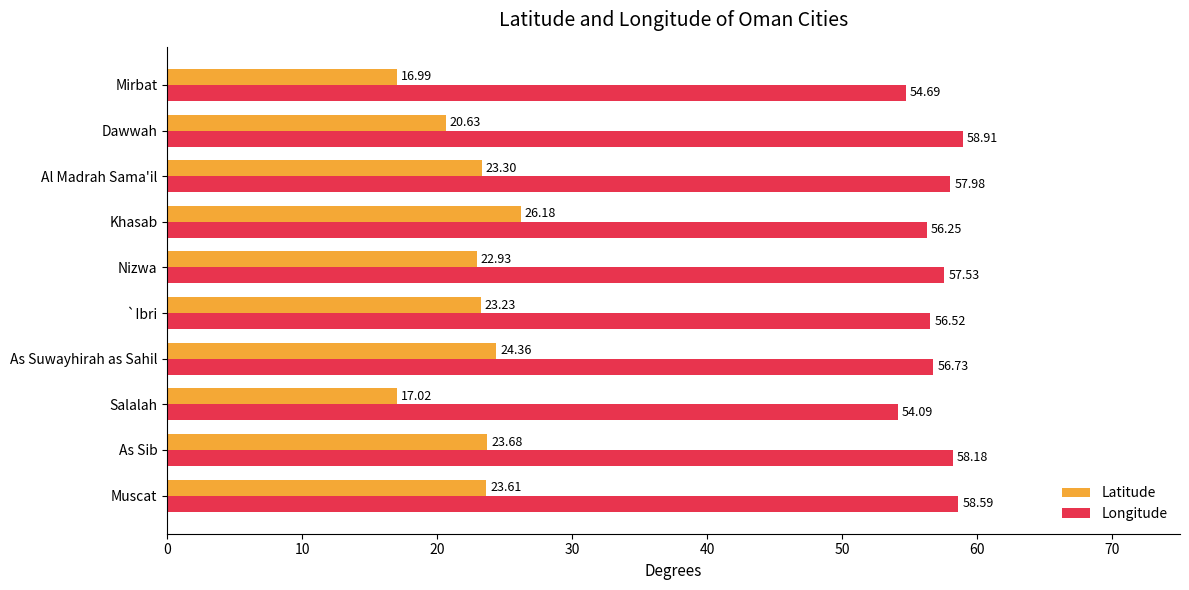

Which label corresponds to the largest value in the chart?

Dawwah